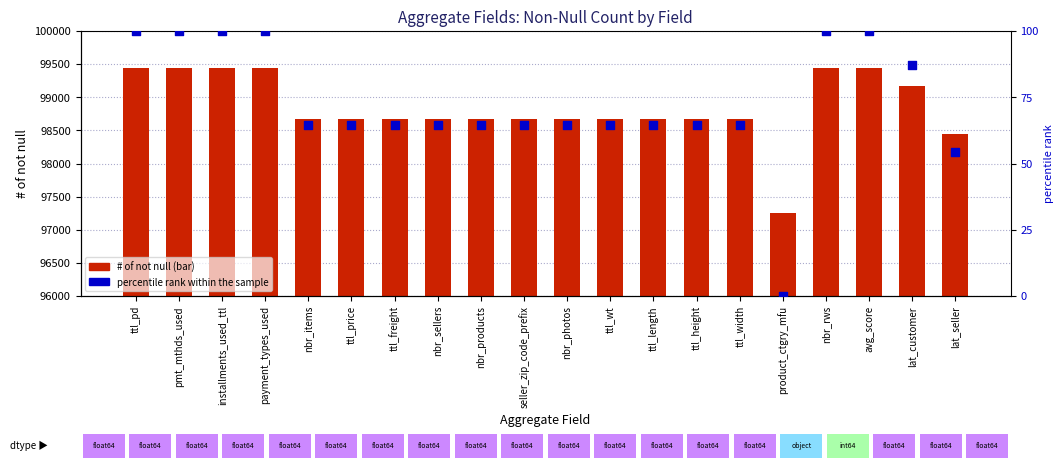

At which category is the sum across all series the highest?

nbr_rws